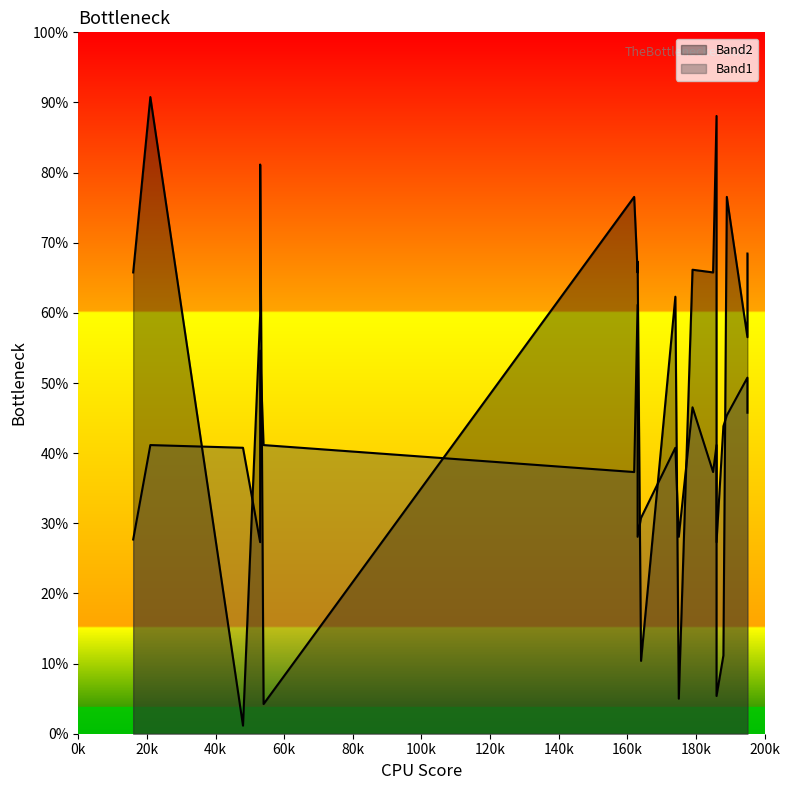

Which series ends up on top after the final intersection of Band2 and Band1?

Band1